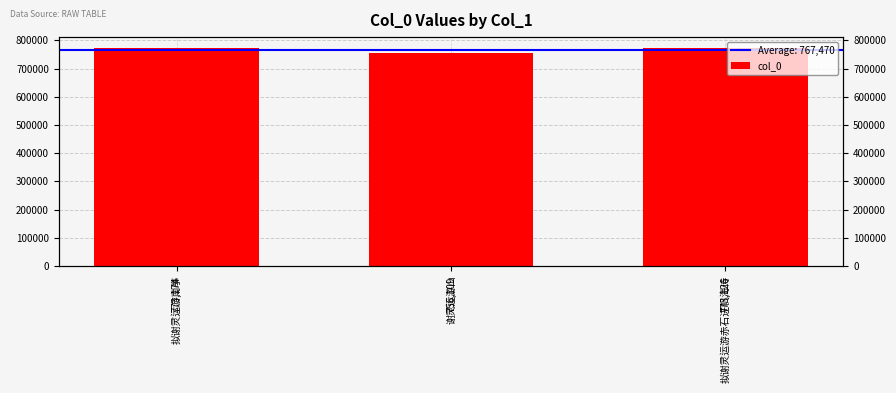

Reading right to left, list all the values displayed in this chart.

拟谢灵运游赤石进帆海诗=773126	谢灵运游山=756109	拟谢灵运游南亭=773174